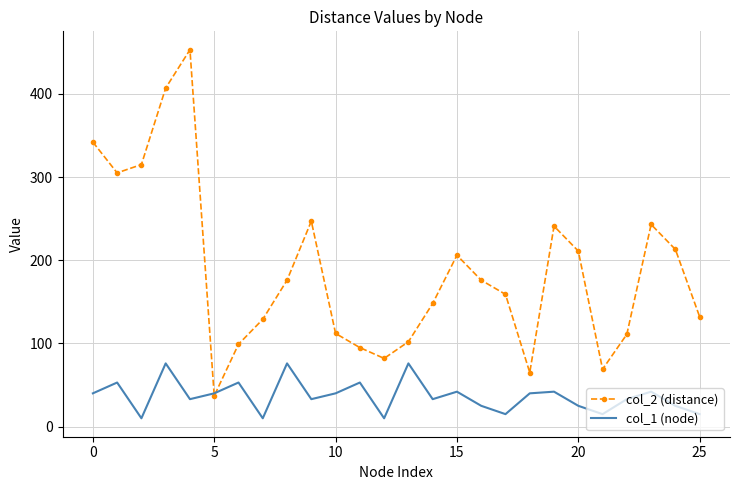

What are all the series names shown in the legend?

col_2 (distance), col_1 (node)